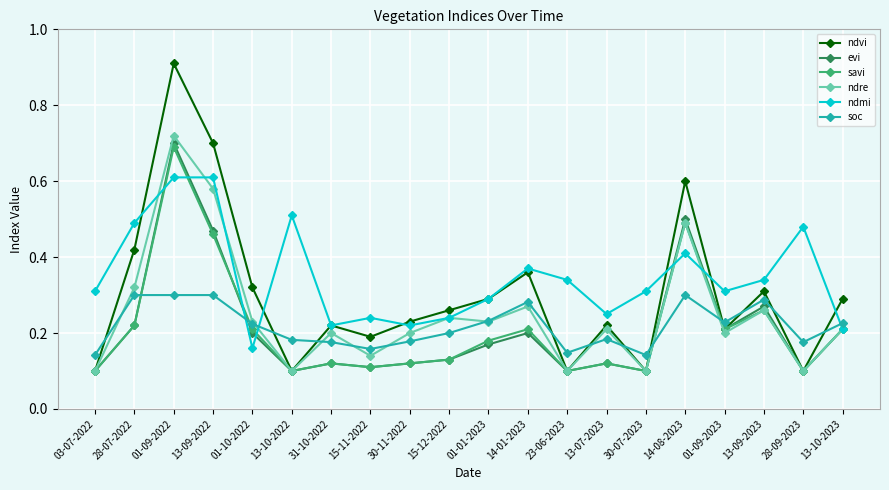

How many distinct data groups are displayed?

6